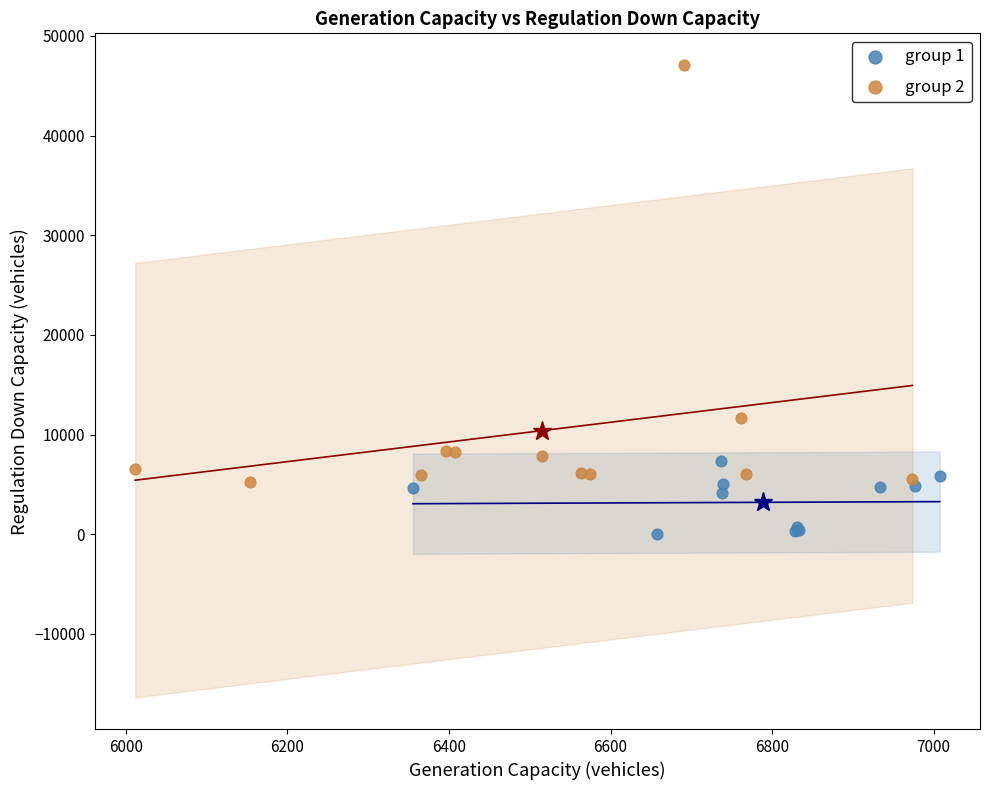

Which series contains the lowest Y value?

group 1